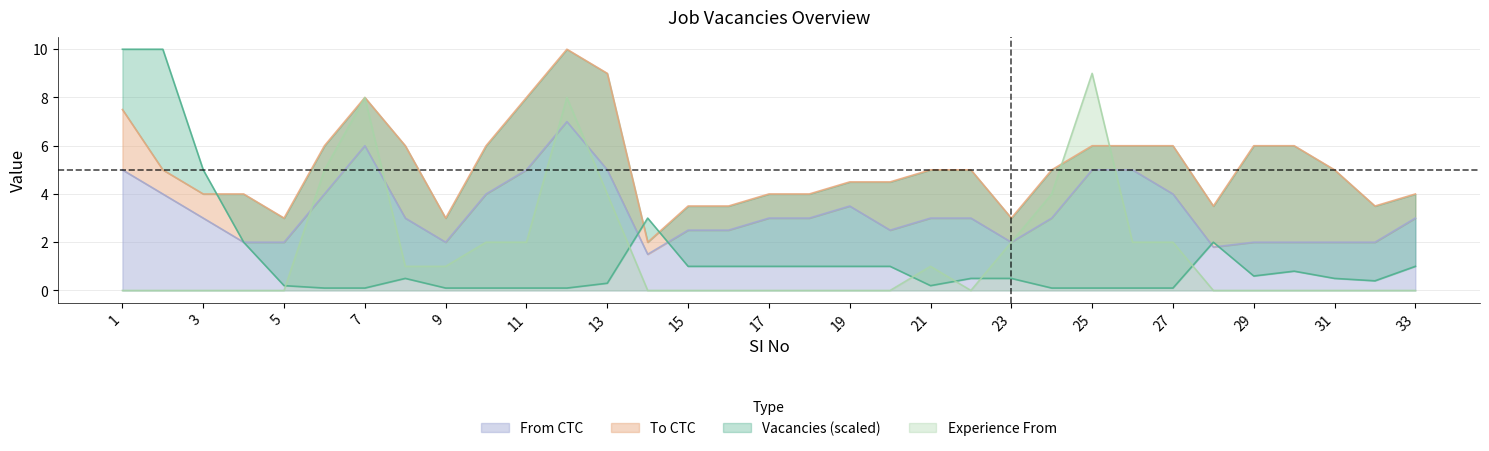

At which category is the sum across all series the highest?

12